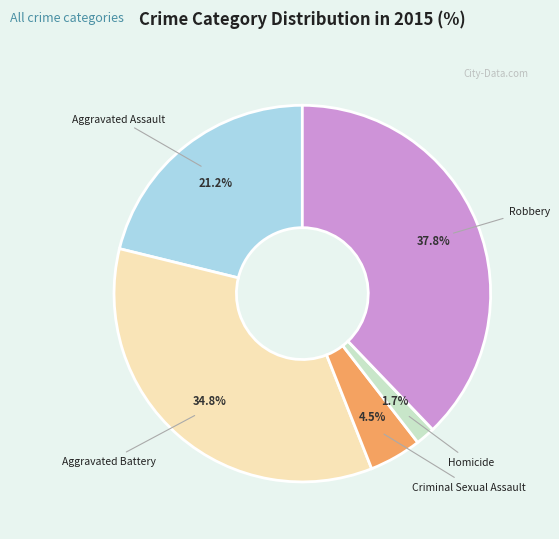

Does any single category account for the majority?

No